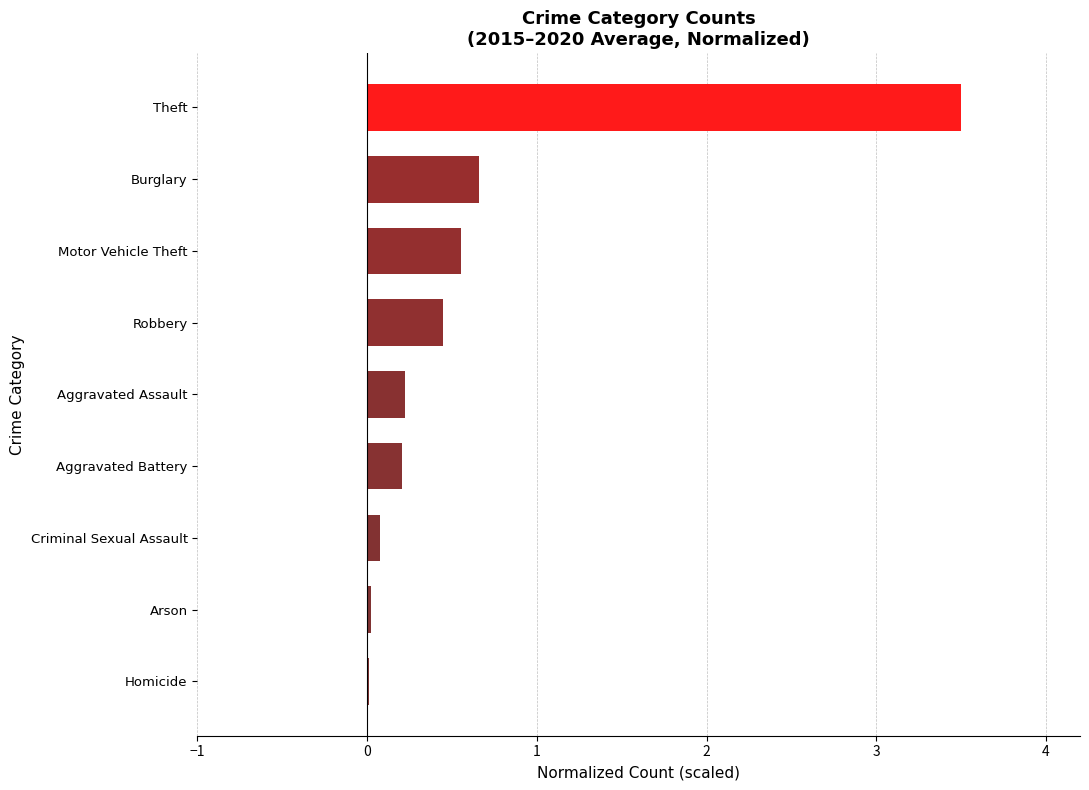

Count the number of data series in this chart.

1